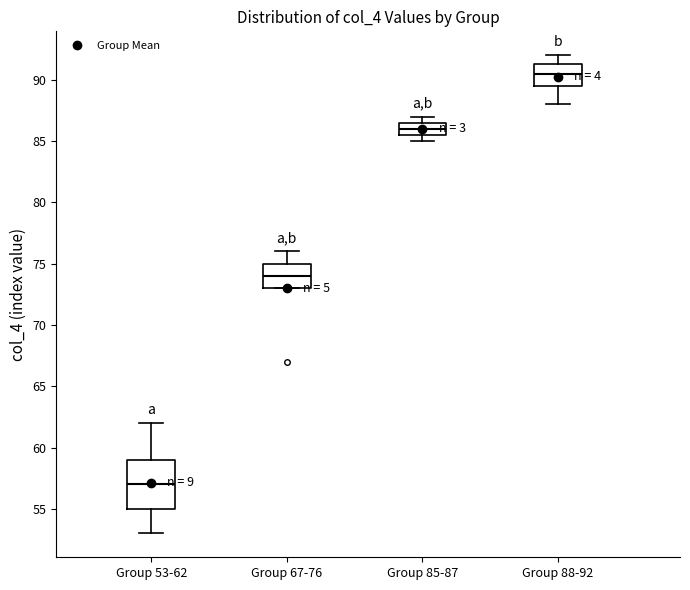

Where does the upper whisker of the box for Group 88-92 end on the y-axis? The values are not printed on the chart, so give them approximately, as read against the axis.

92.0